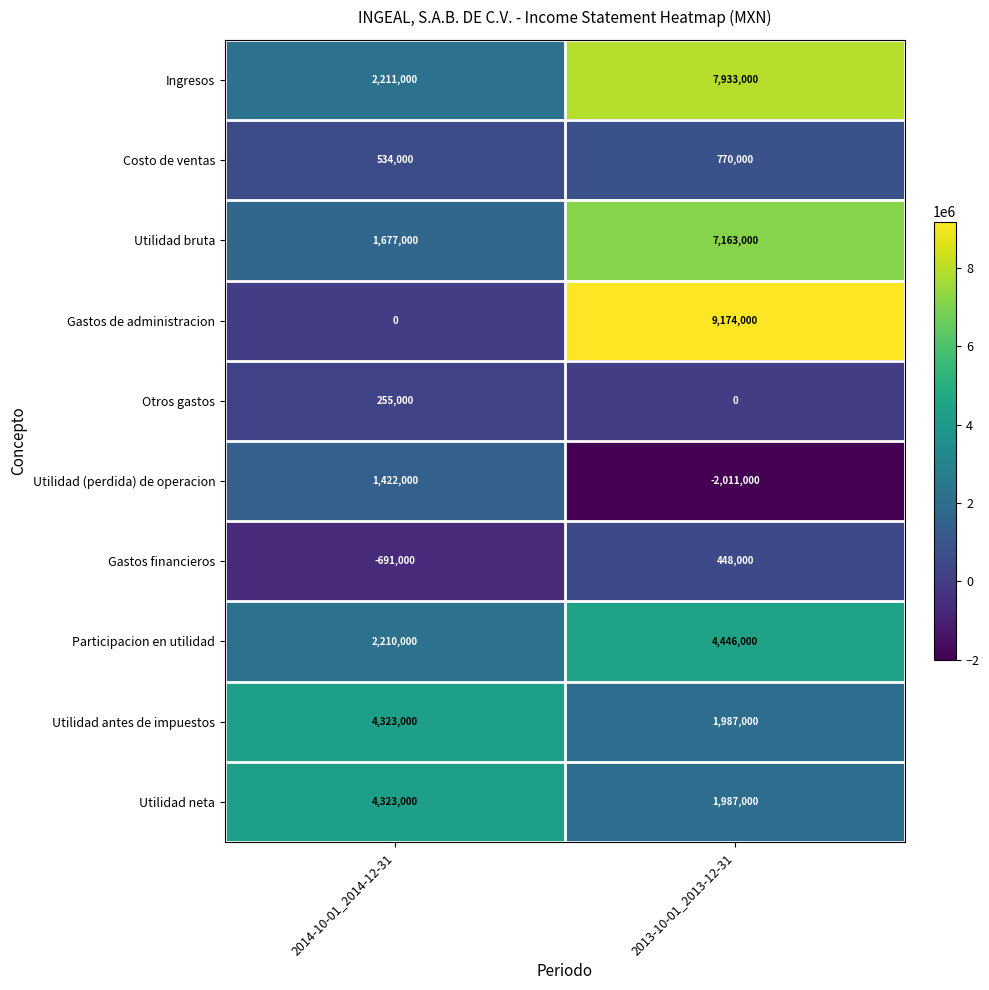

The Utilidad bruta series shows 2426706 at 2014-10-01_2014-12-31. True or false?

False